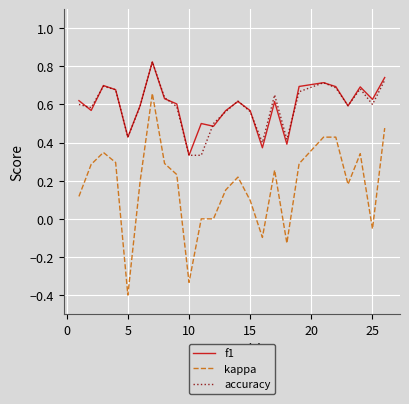

In f1, how many points are lower than both neighbors (excluding endpoints)?

8